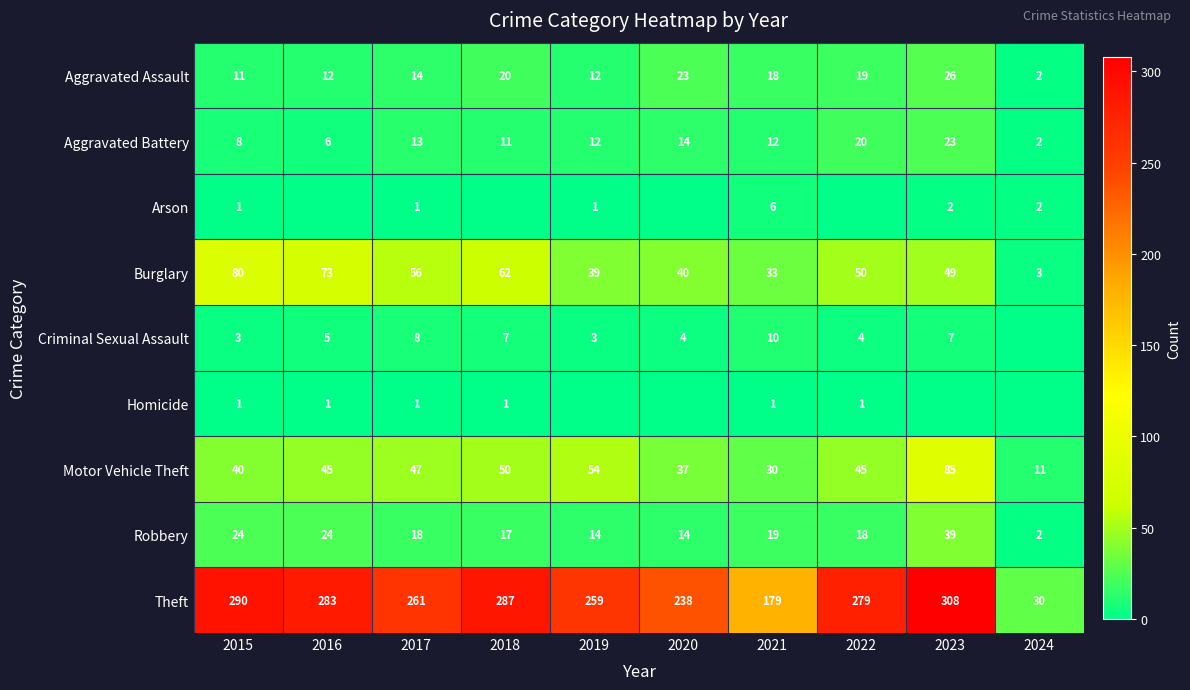

What is the sum of the Burglary values at 2015 and 2016?

153